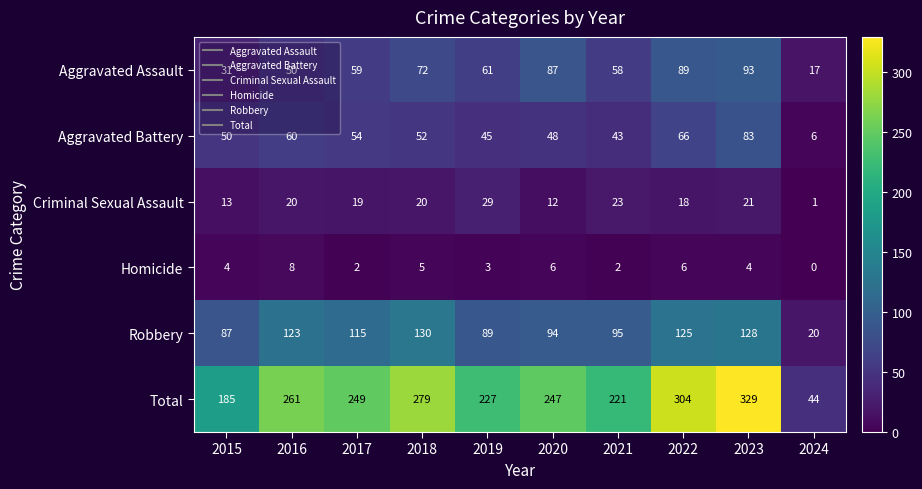

Is it true that Total equals 261 at 2016?

True